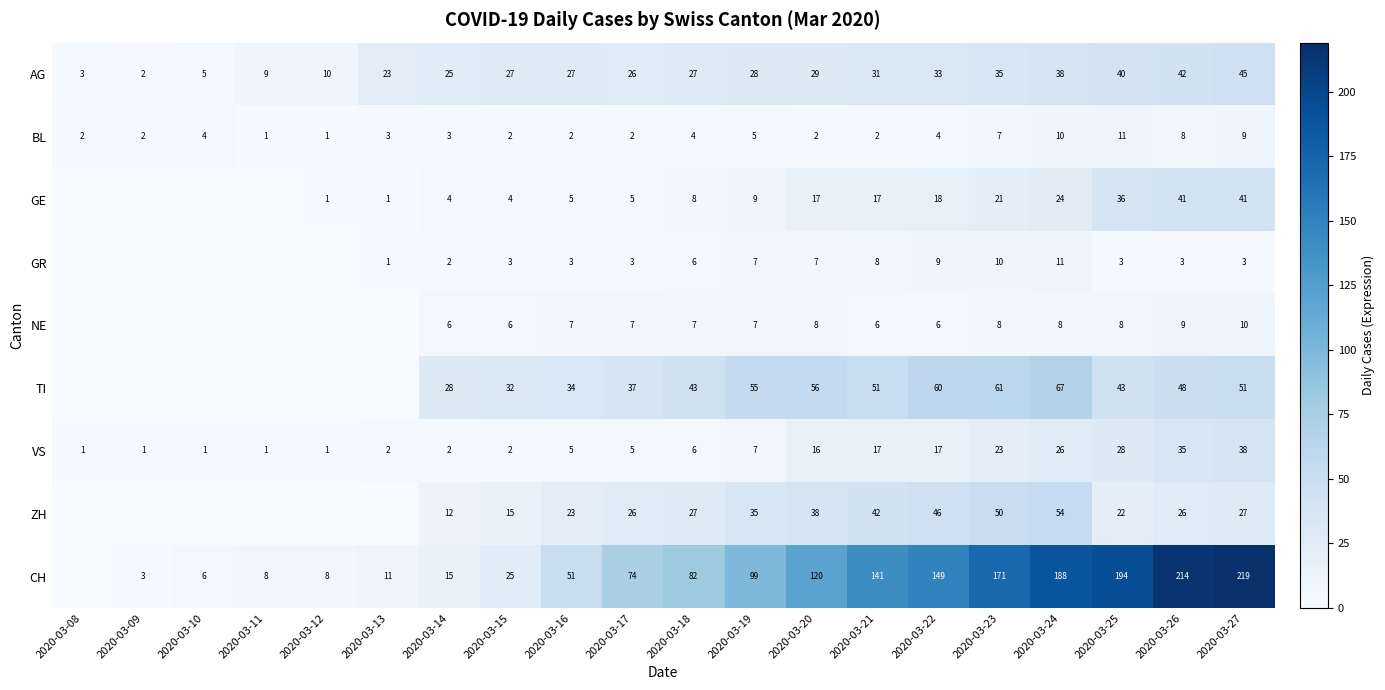

At 2020-03-27, list the series in order from largest to smallest.

CH, TI, AG, GE, VS, ZH, NE, BL, GR